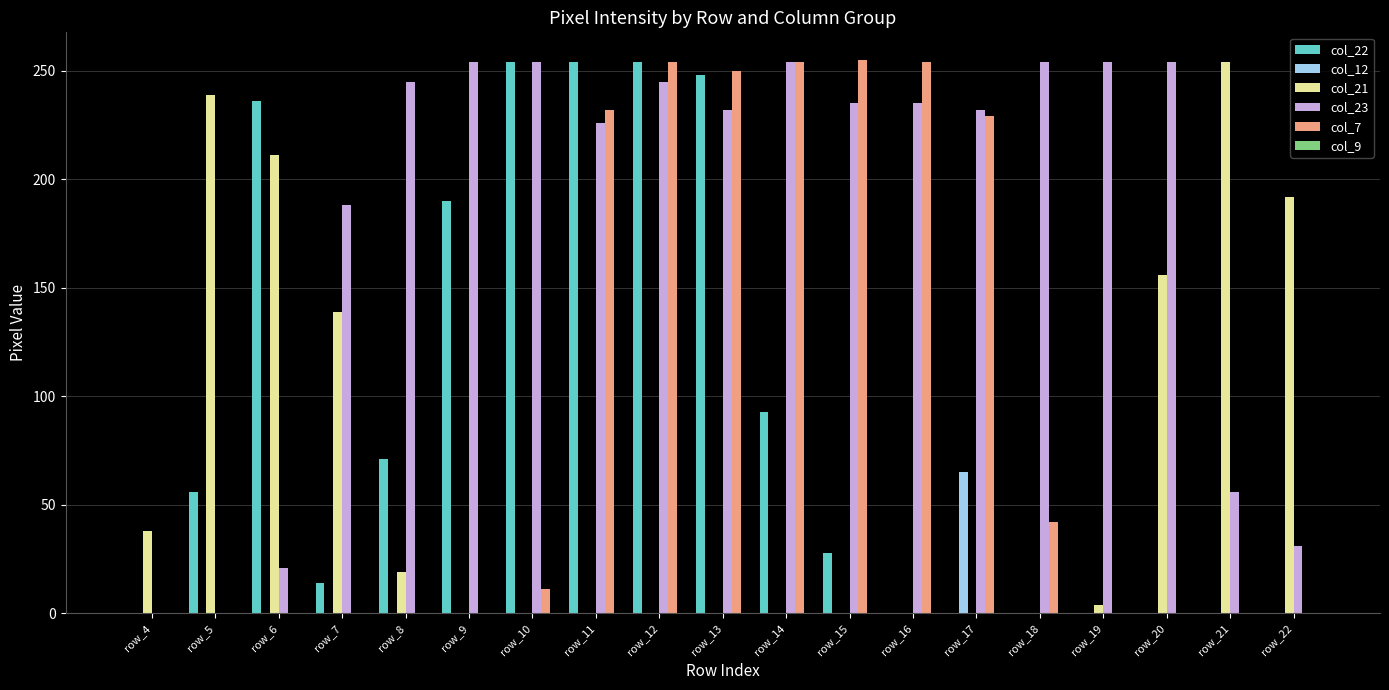

What is the greatest value displayed?

255